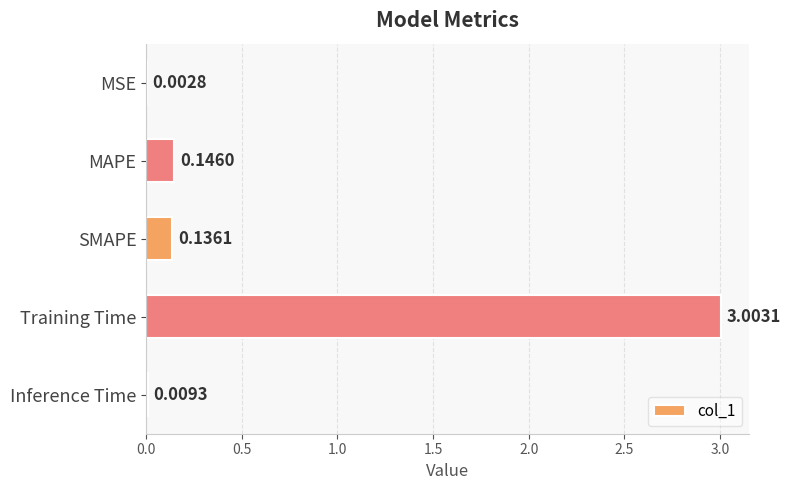

Where is the data nearest to the value 1?

MAPE